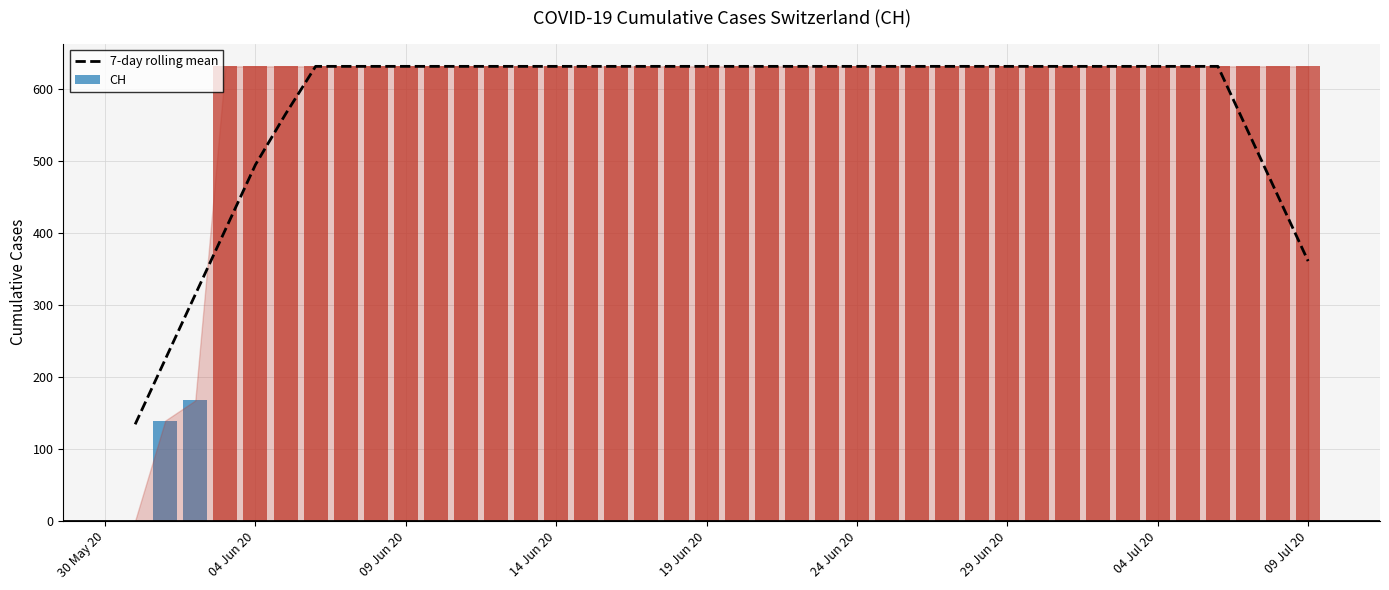

Reading right to left, list all the values displayed in this chart.

360.6	450.7	540.9	631.0	631.0	631.0	631.0	631.0	631.0	631.0	631.0	631.0	631.0	631.0	631.0	631.0	631.0	631.0	631.0	631.0	631.0	631.0	631.0	631.0	631.0	631.0	631.0	631.0	631.0	631.0	631.0	631.0	631.0	631.0	564.7	494.4	404.3	314.1	224.0	133.9